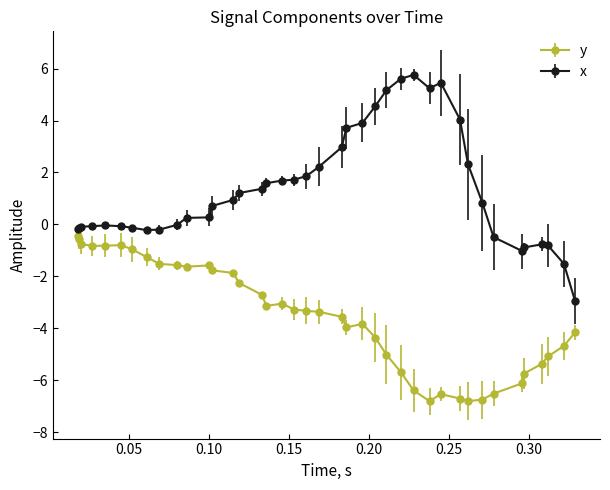

True or false: y and x intersect in this chart.

False